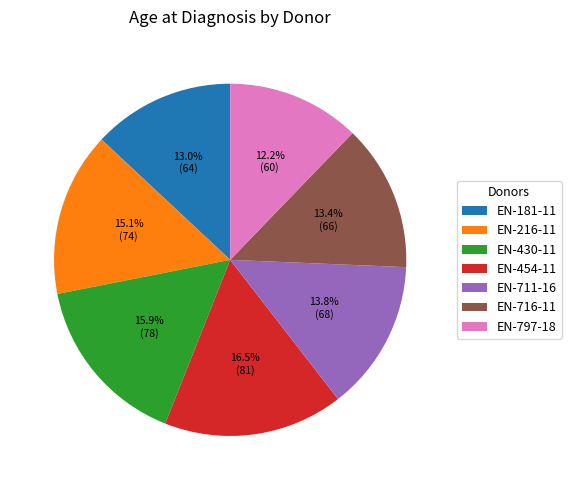

The EN-711-16 slice represents 24% of the pie. True or false?

False